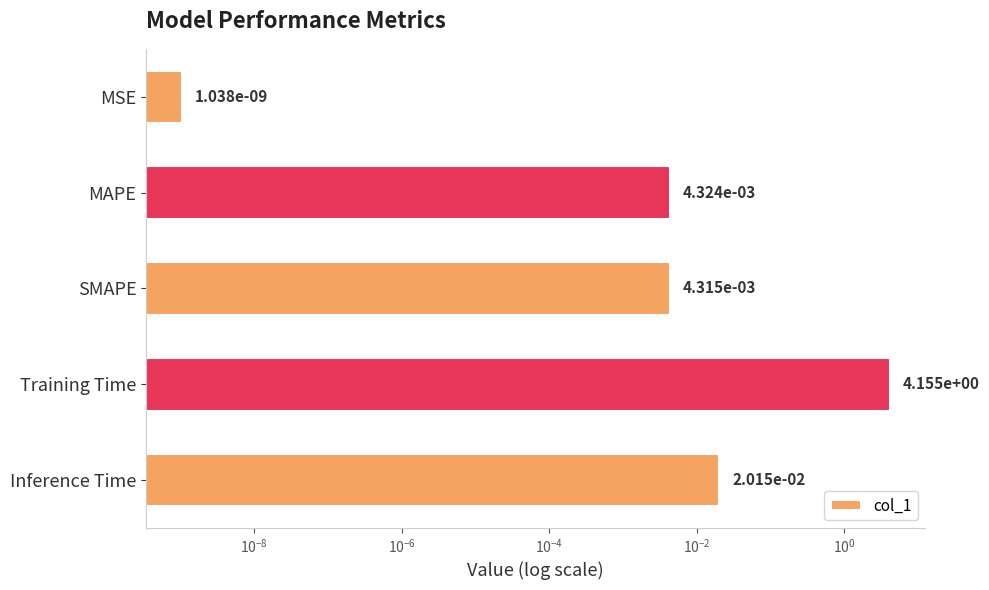

How many categories are shown in the chart?

5